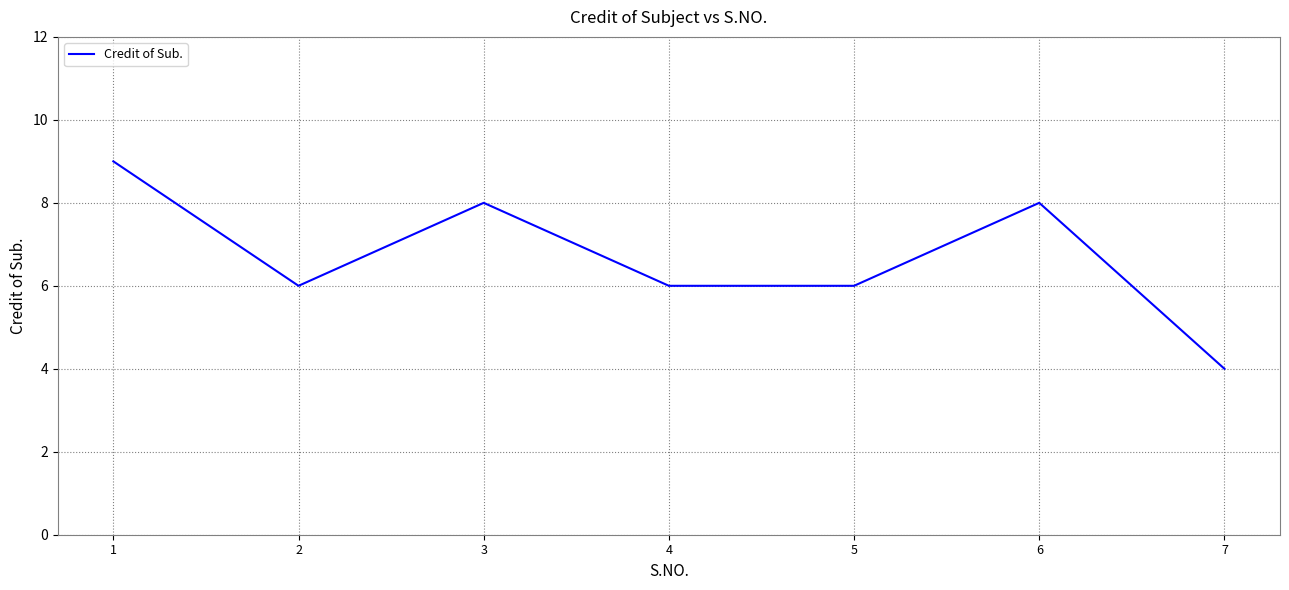

What is the difference between the maximum and minimum values?

5